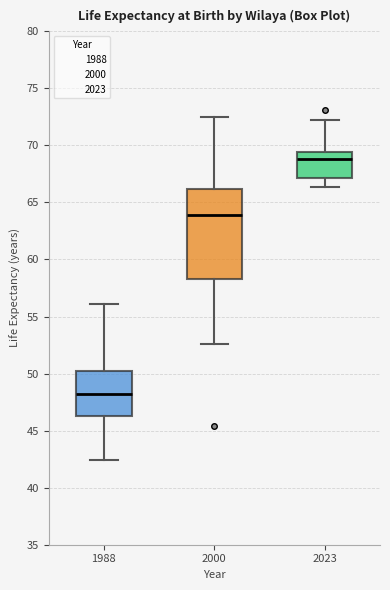

Where does the upper whisker of the box at x = 2023 end on the y-axis? The values are not printed on the chart, so give them approximately, as read against the axis.

72.0